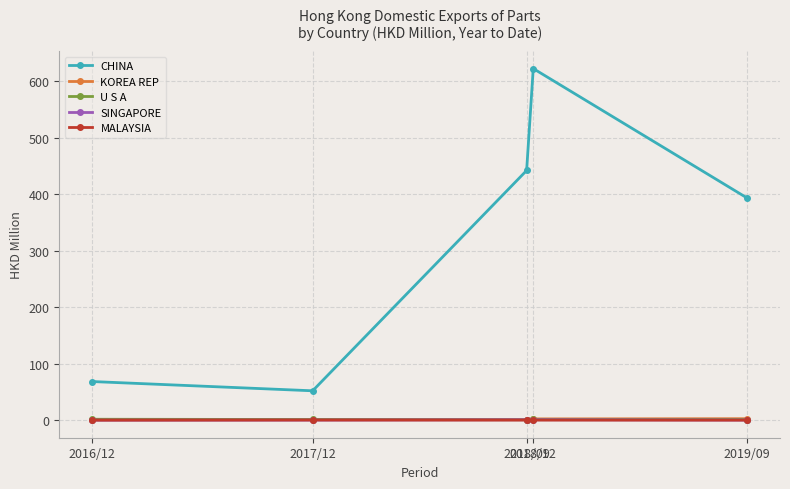

What is the spread (max minus min) of values at 2016/12?

68.4